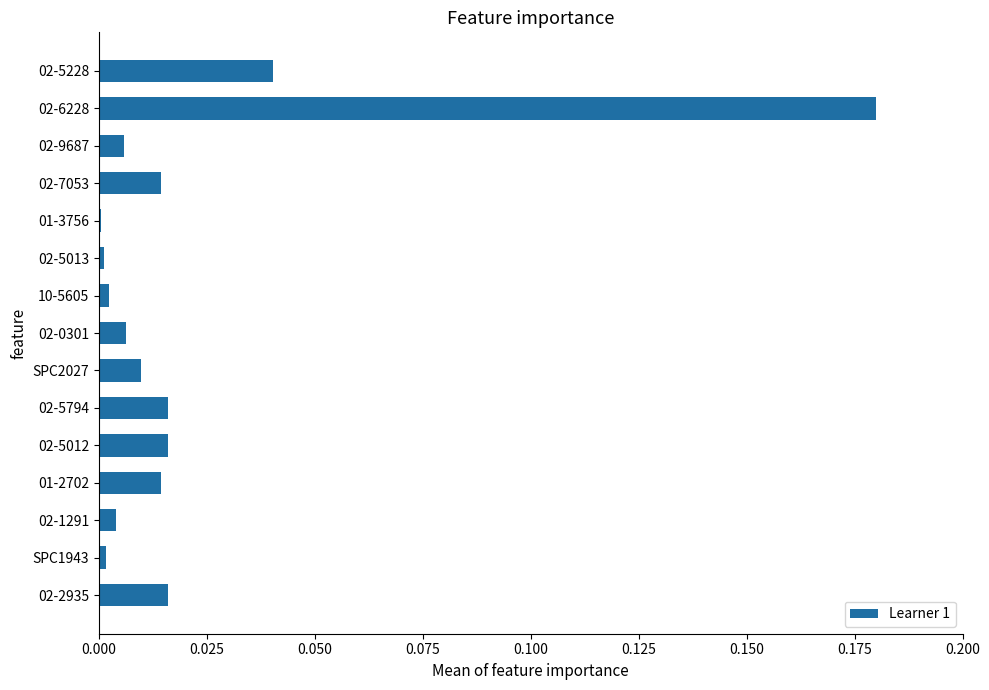

Between SPC2027 and 02-2935, which is larger?

02-2935